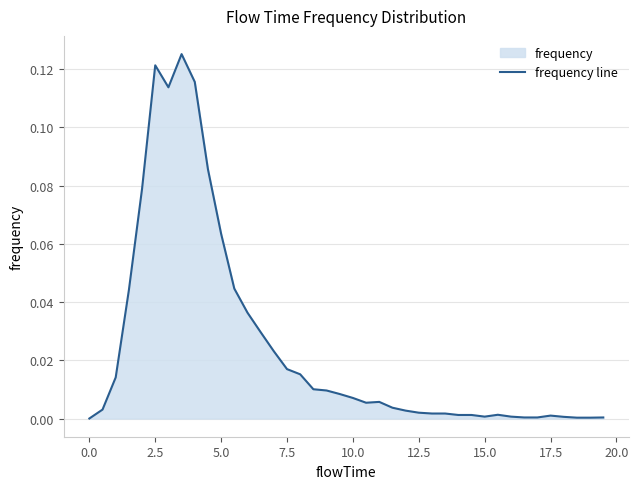

Reading left to right, transcribe all the data shown in this chart.

0.0	0.0	0.0	0.0	0.1	0.1	0.1	0.1	0.1	0.1	0.1	0.0	0.0	0.0	0.0	0.0	0.0	0.0	0.0	0.0	0.0	0.0	0.0	0.0	0.0	0.0	0.0	0.0	0.0	0.0	0.0	0.0	0.0	0.0	0.0	0.0	0.0	0.0	0.0	0.0